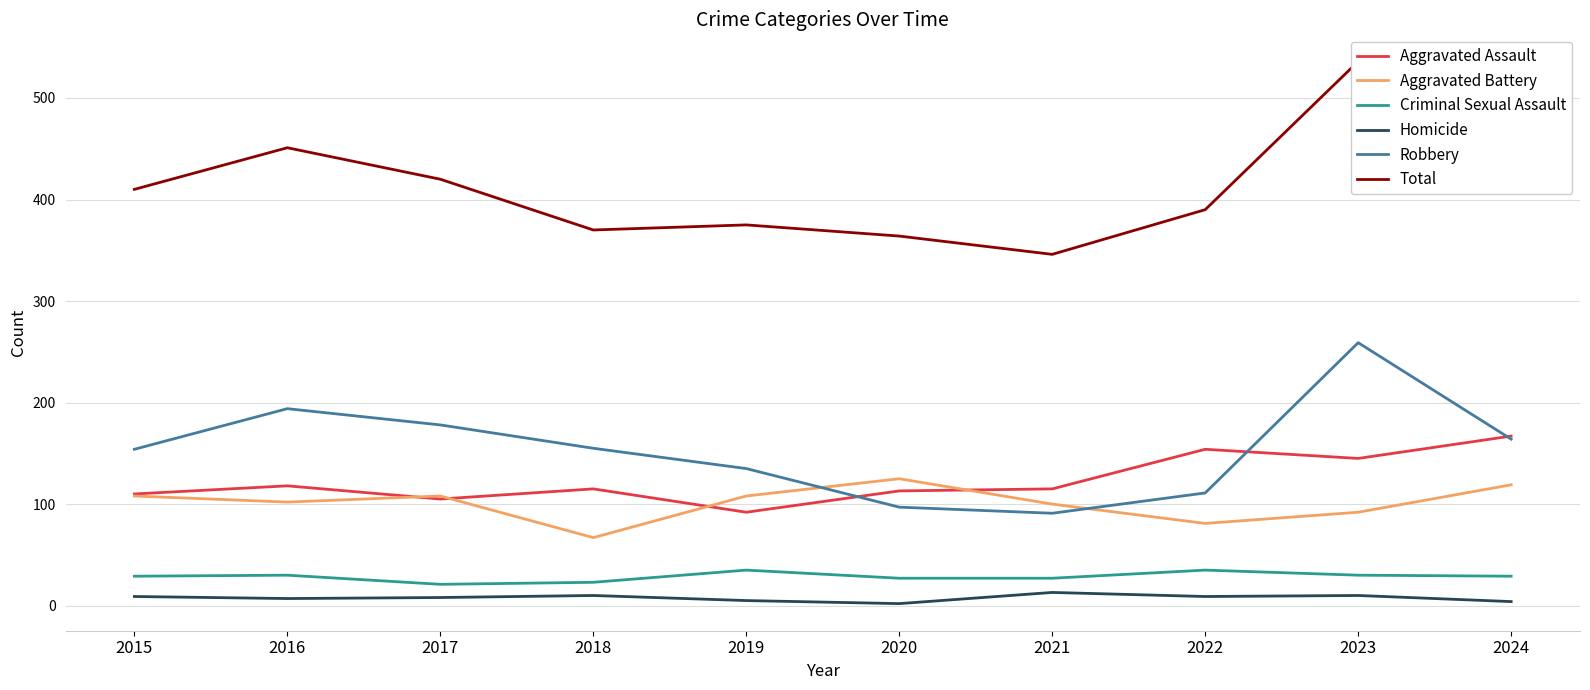

Which series has the widest spread of values?

Total